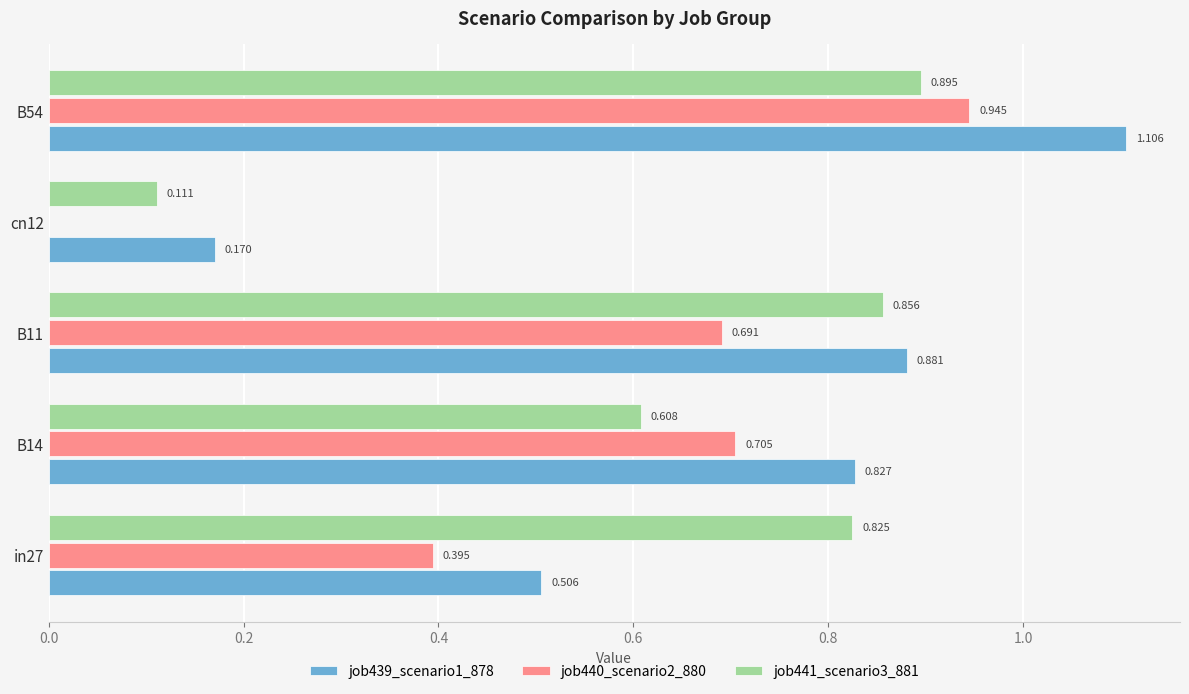

How many distinct data groups are displayed?

3